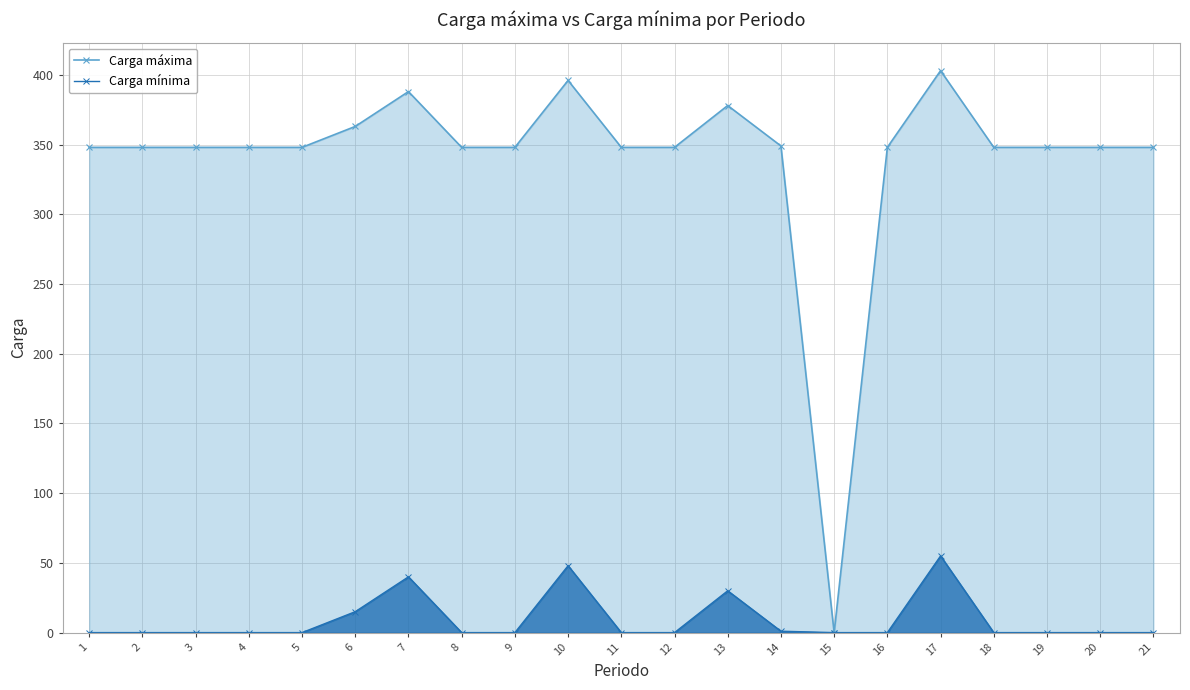

How many data points in Carga mínima are above 0?

6